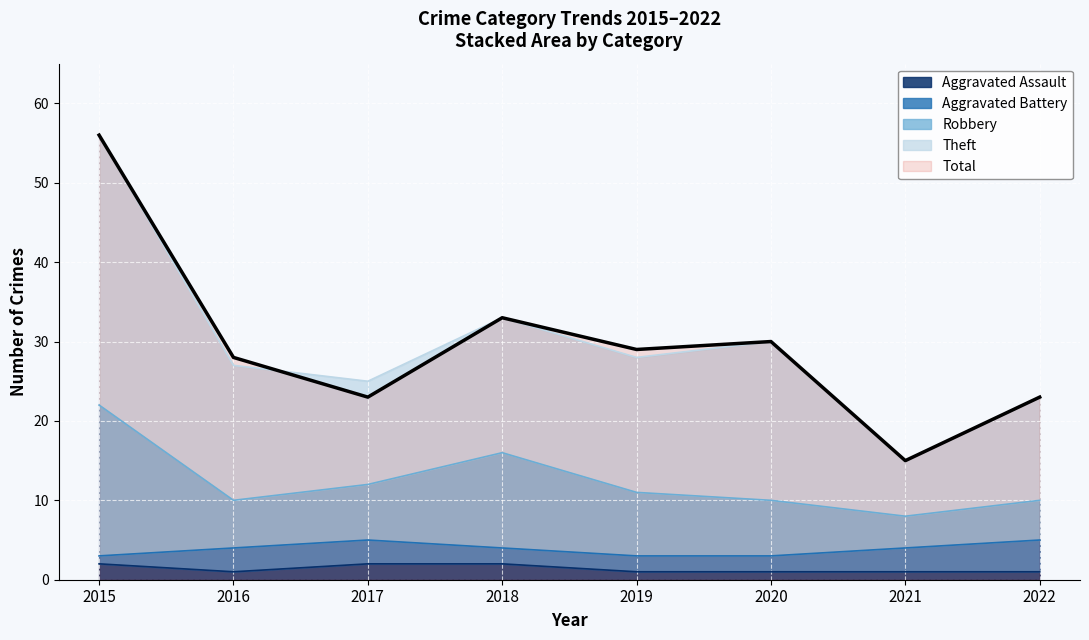

Is the value of Theft at 2019 greater than the value of Robbery at 2015?

Yes